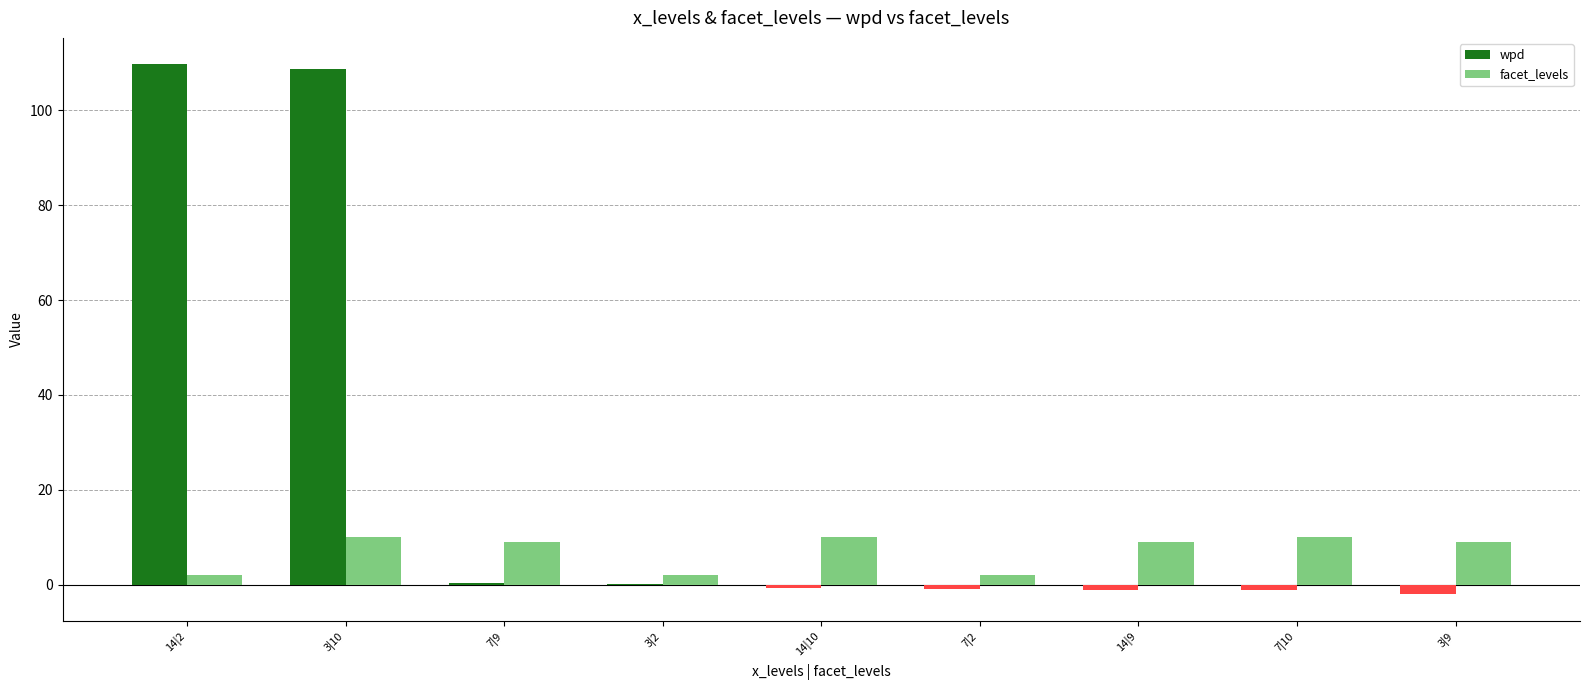

Are the bars grouped side by side (vs. stacked)?

Yes